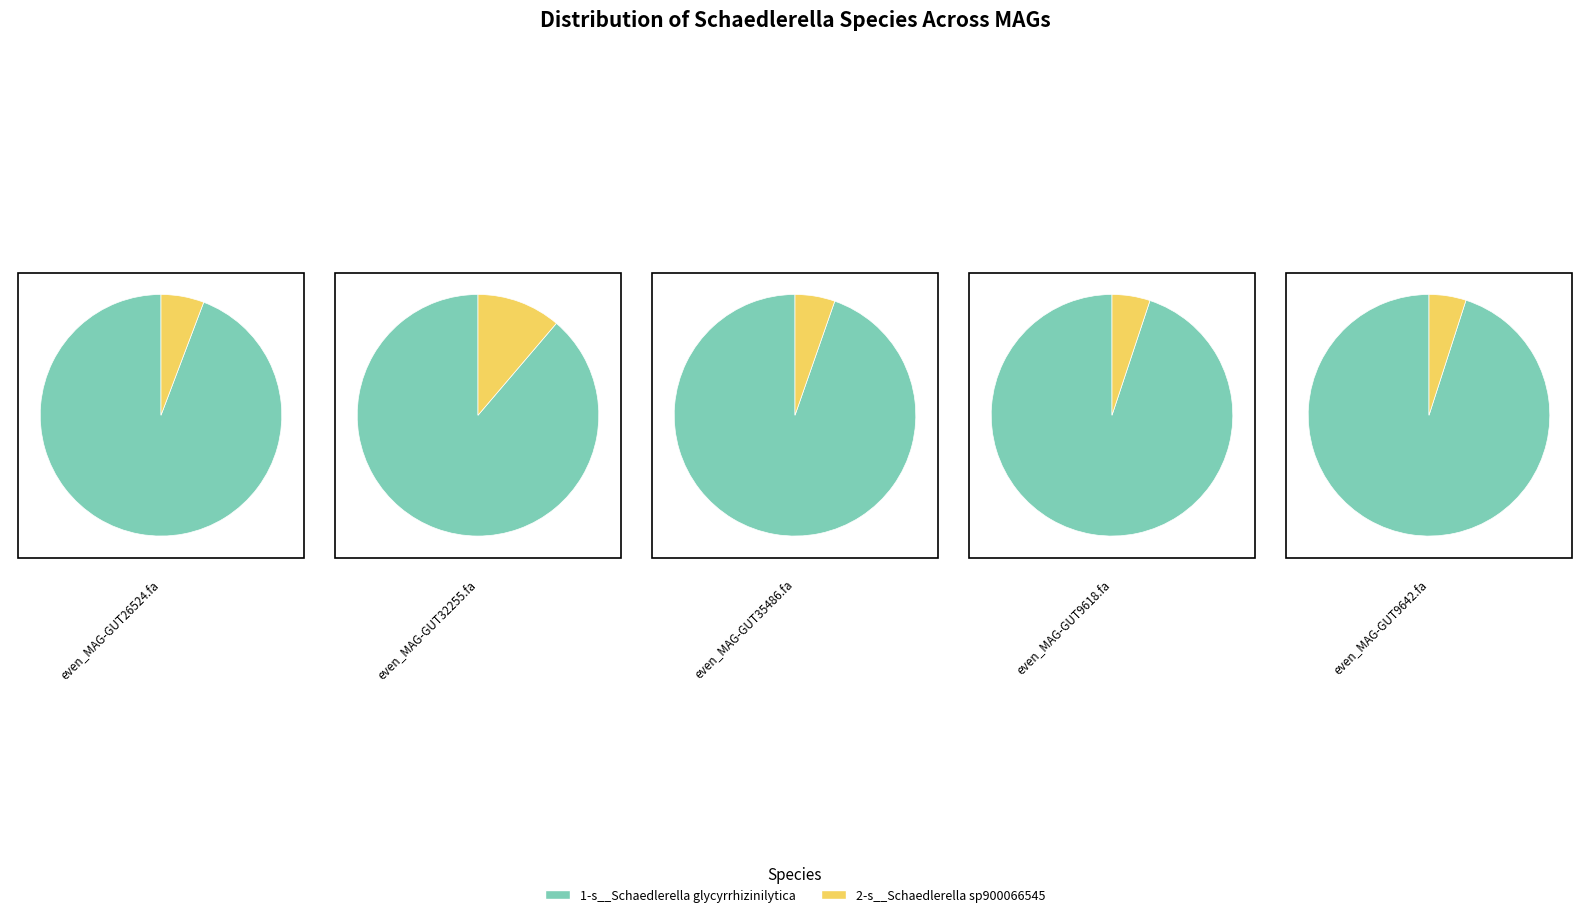

What is the difference between the highest and lowest values at even_MAG-GUT9618.fa?

0.9